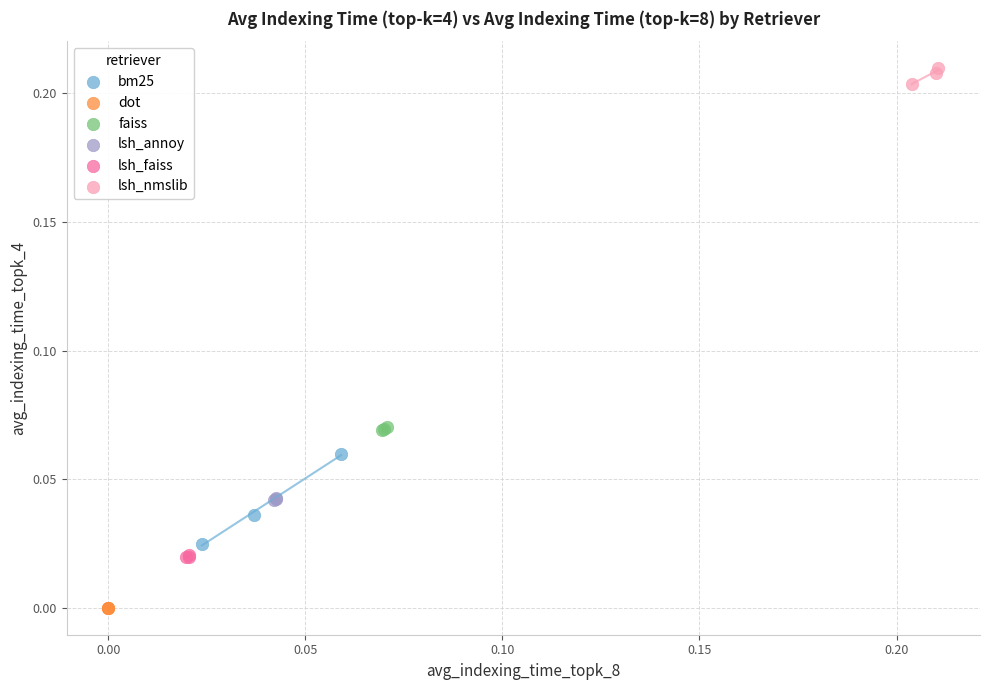

What are all the series names shown in the legend?

bm25, dot, faiss, lsh_annoy, lsh_faiss, lsh_nmslib